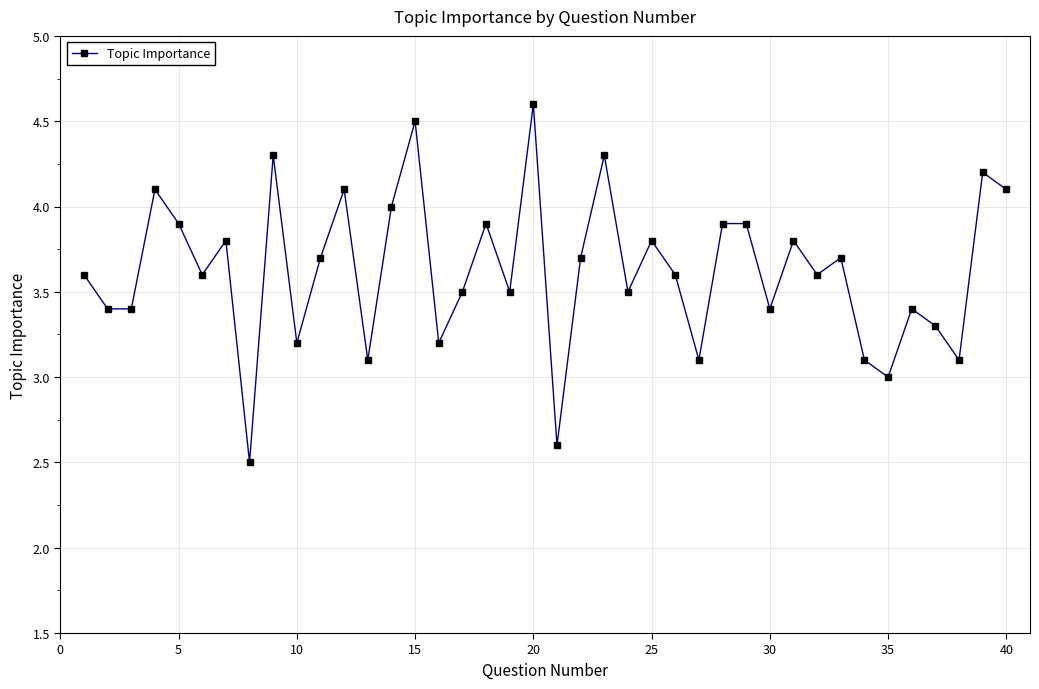

What is the value of the 28th point from the left?

3.9